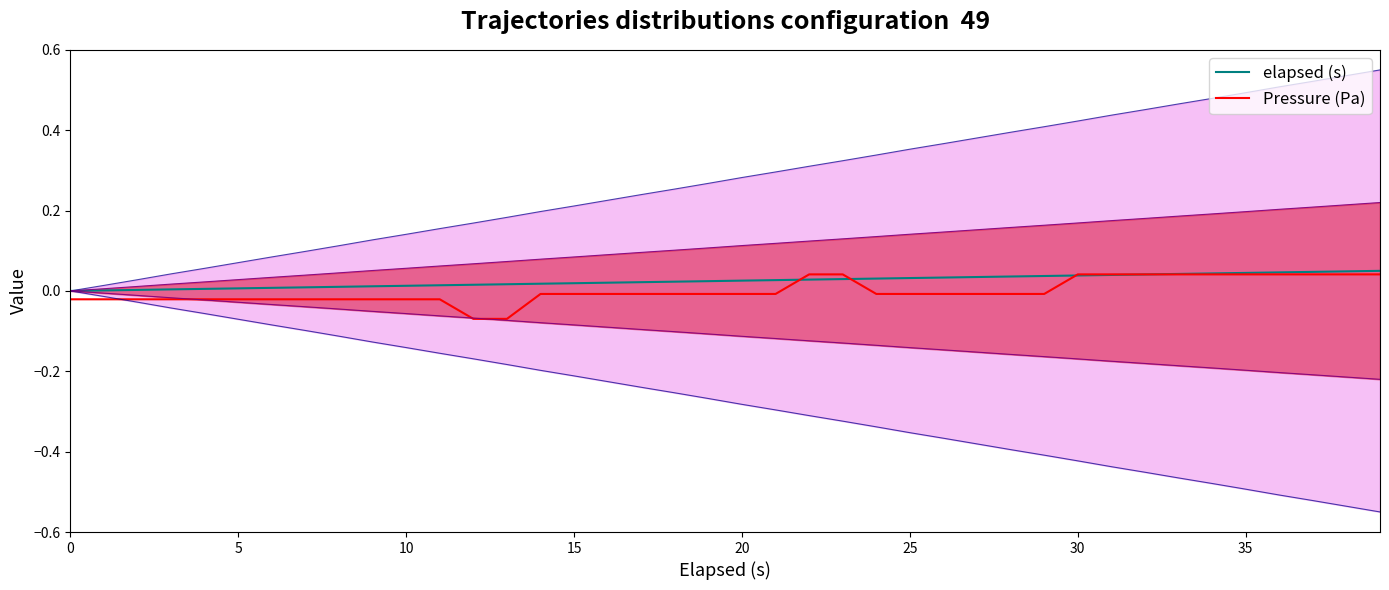

Is this an area chart (filled region under the line)?

No